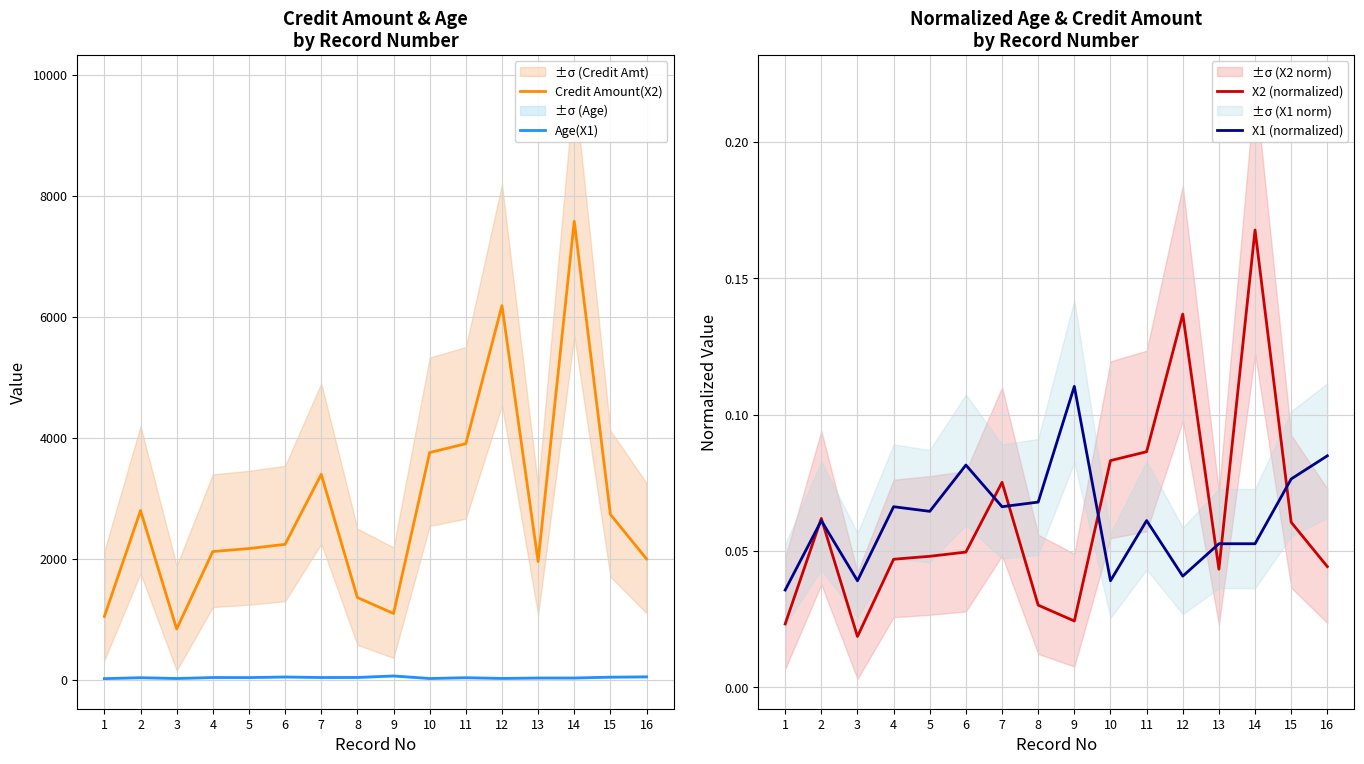

Rank the series by their maximum value, from lowest to highest.

X1 (normalized), X2 (normalized), Age(X1), Credit Amount(X2)